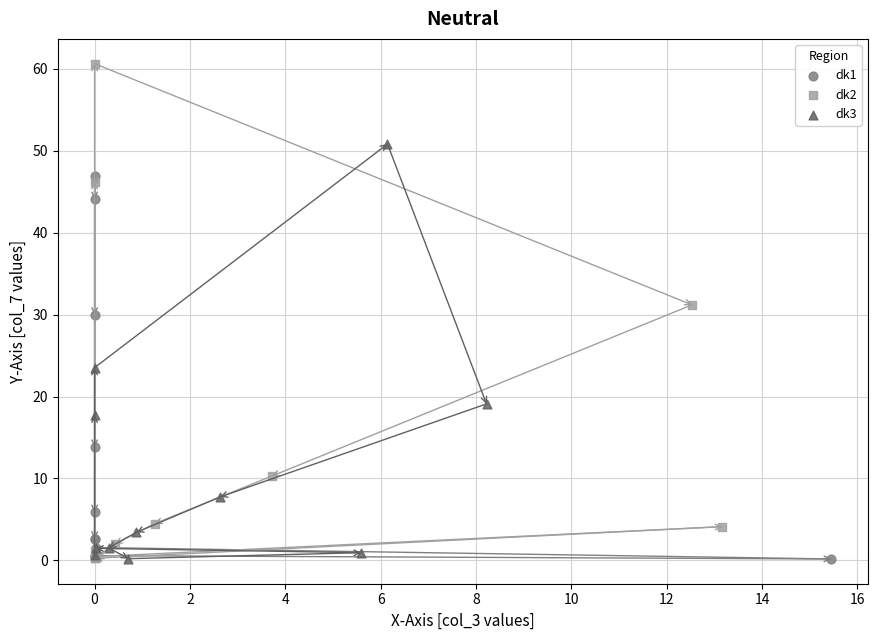

Which series has the widest spread of Y values?

dk2